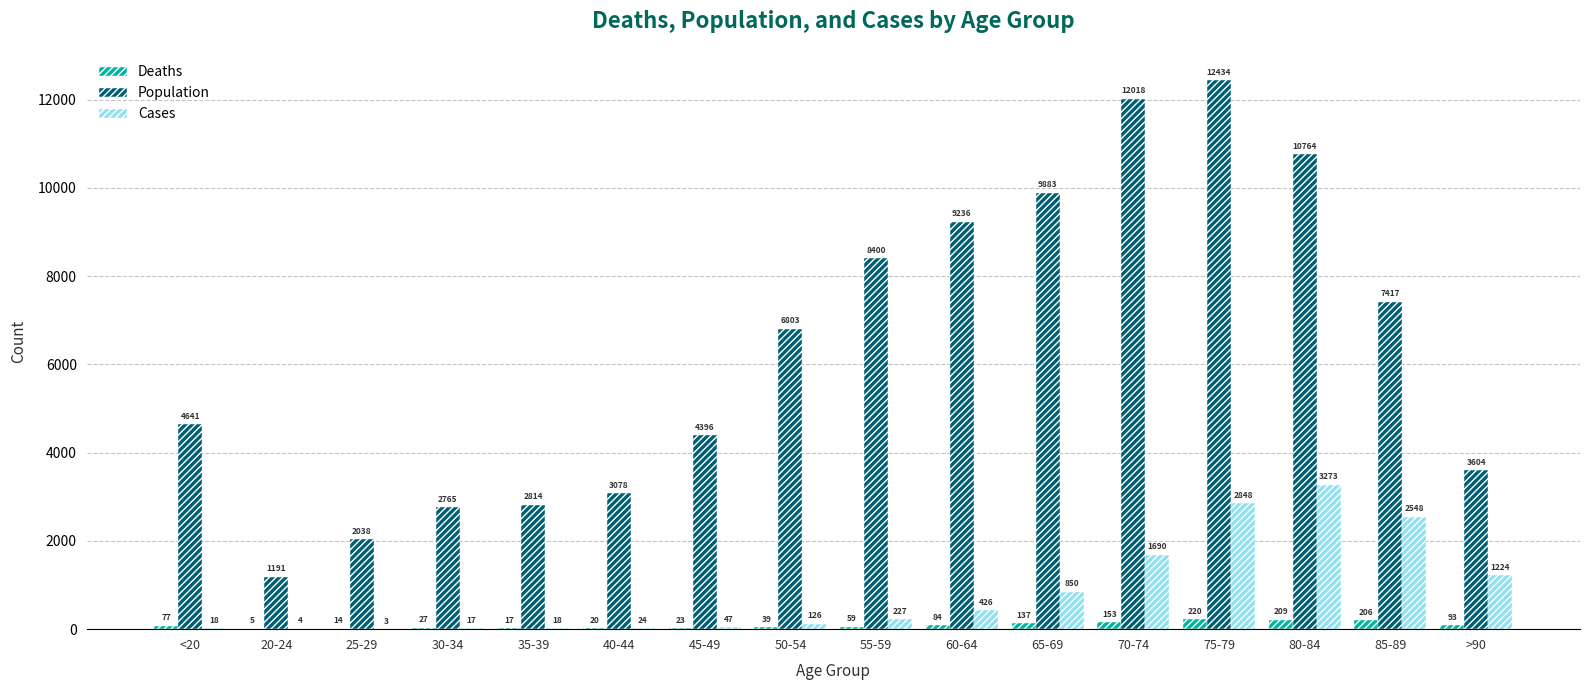

Which category has the highest value in the Cases series?

80-84